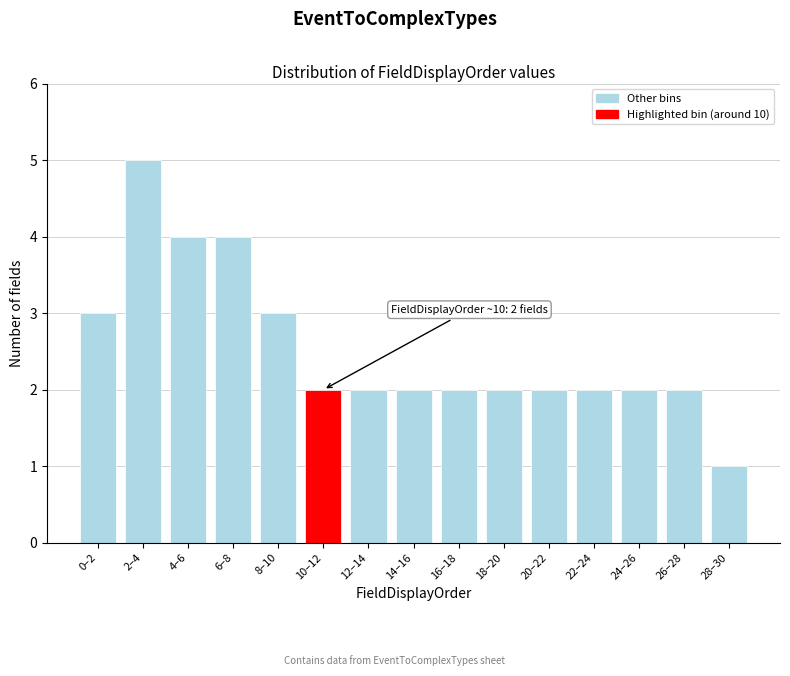

Reading left to right, what are all the values shown in this chart?

3	5	4	4	3	2	2	2	2	2	2	2	2	2	1